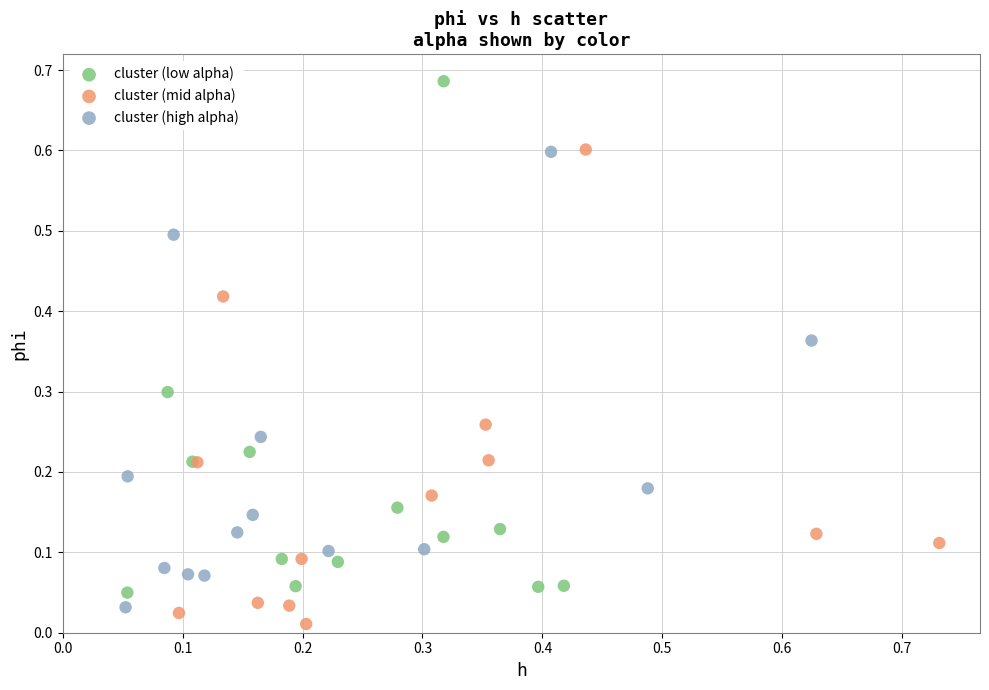

Which series has the widest spread of Y values?

cluster (low alpha)